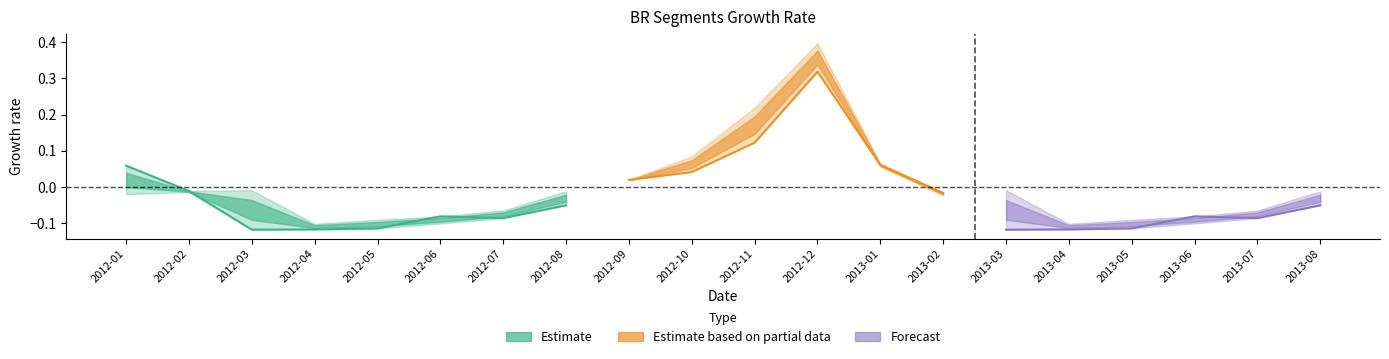

What is the label of the 10th point from the right?

2012-11